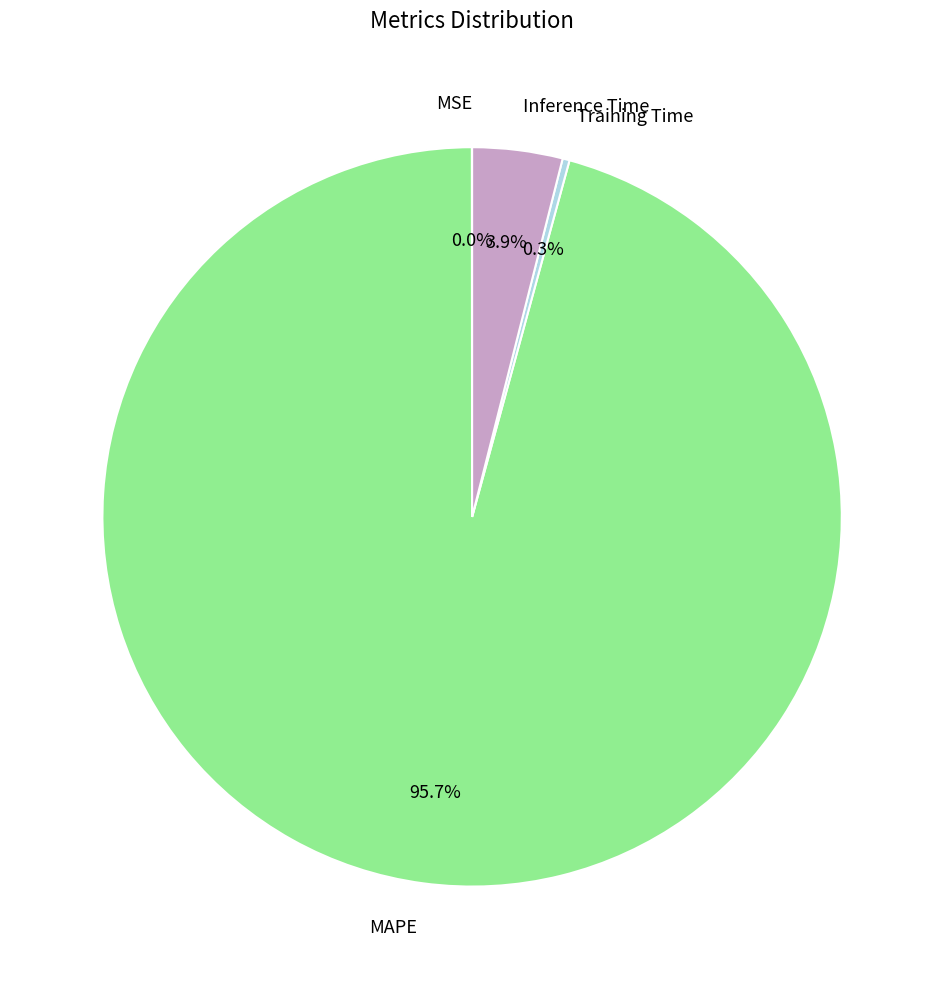

Do MAPE and Inference Time together represent more than half of the pie?

Yes